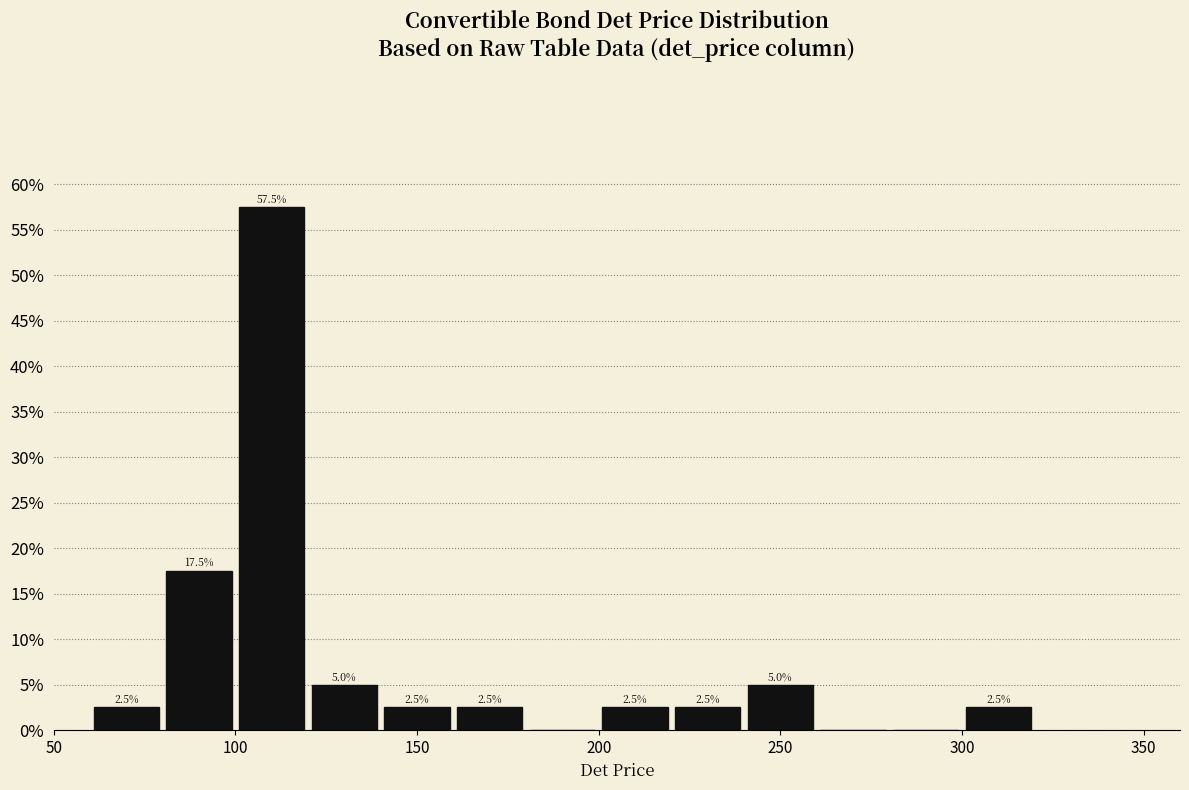

Over which range of the x-axis is the bar tallest?

100 to 120